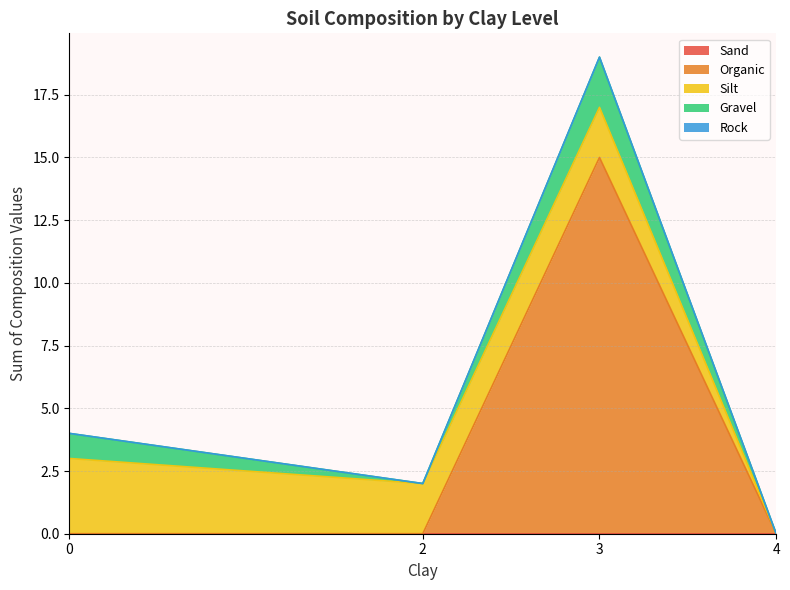

What are all the series names shown in the legend?

Sand, Organic, Silt, Gravel, Rock